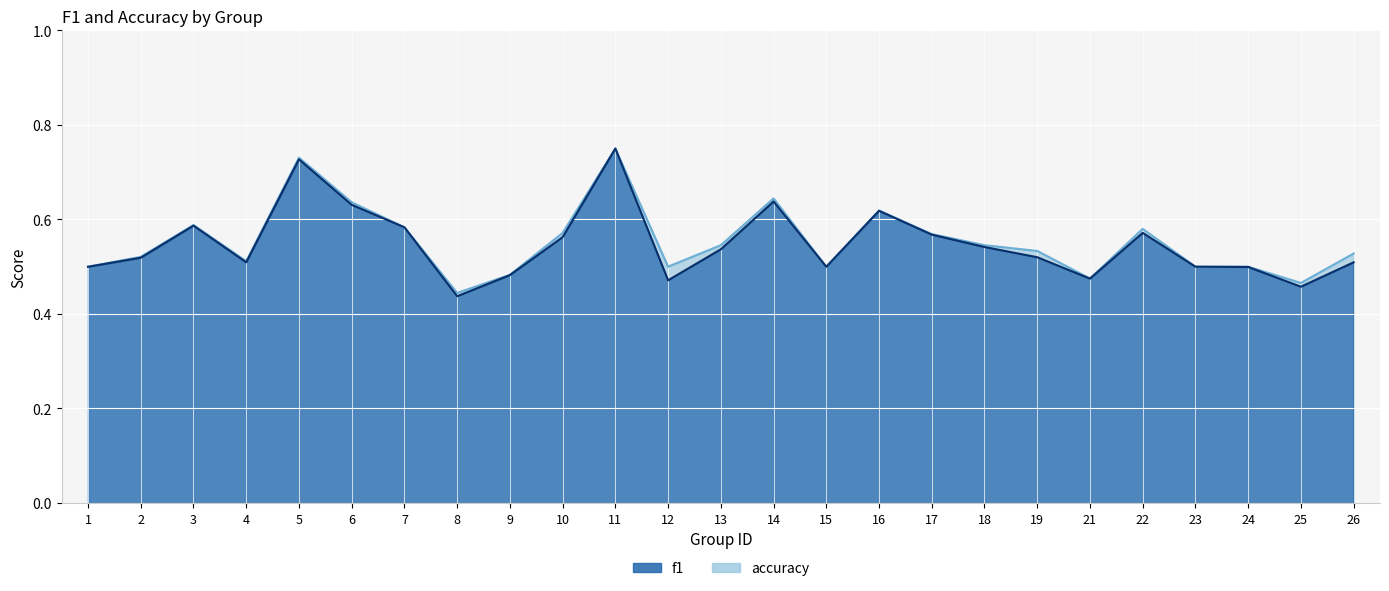

Is it true that f1 equals 0.3 at 26?

False